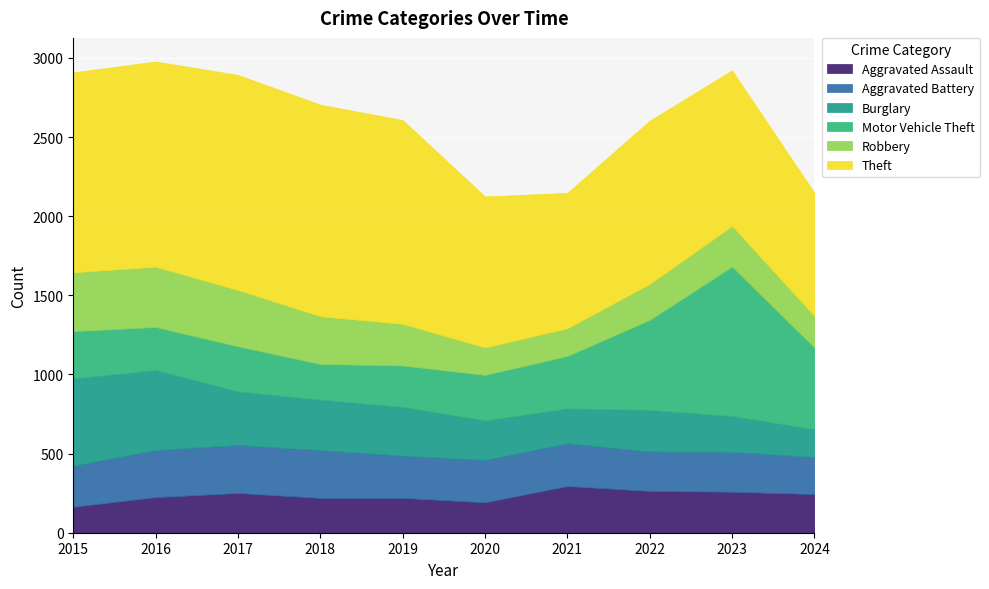

What is the spread (max minus min) of values at 2024?

602